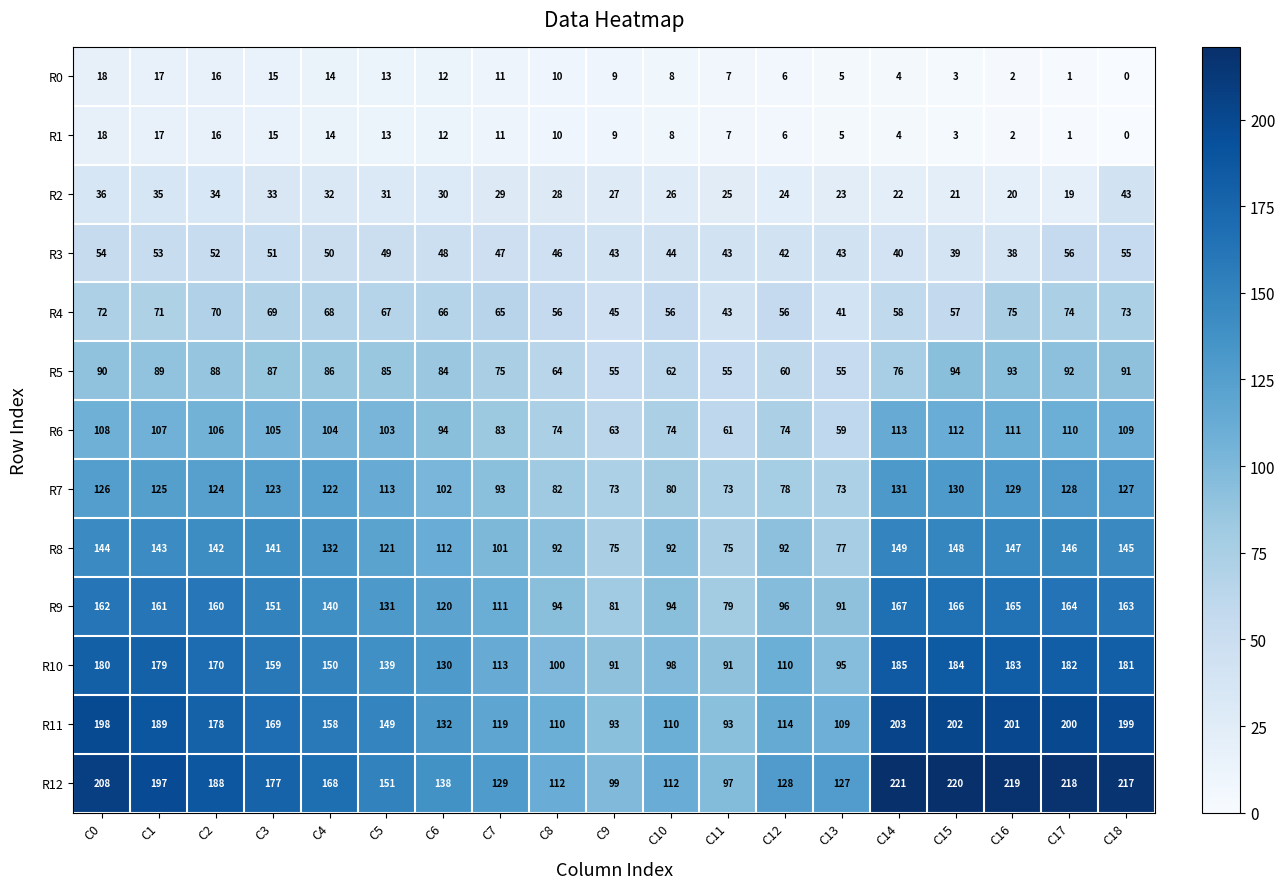

What is the difference between the maximum and minimum values in the R8 series?

74